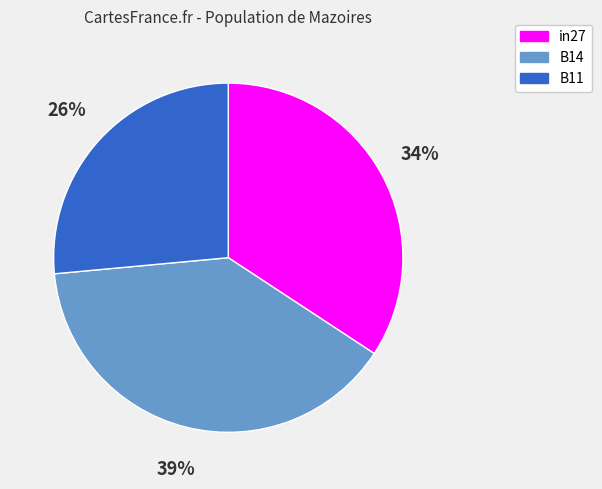

Rank the categories by value from highest to lowest.

B14, in27, B11